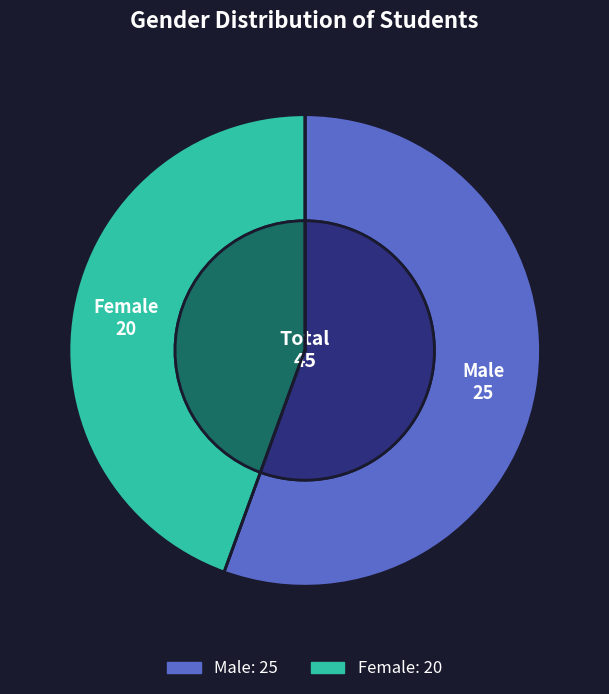

Is there any slice that represents more than half of the pie?

Yes